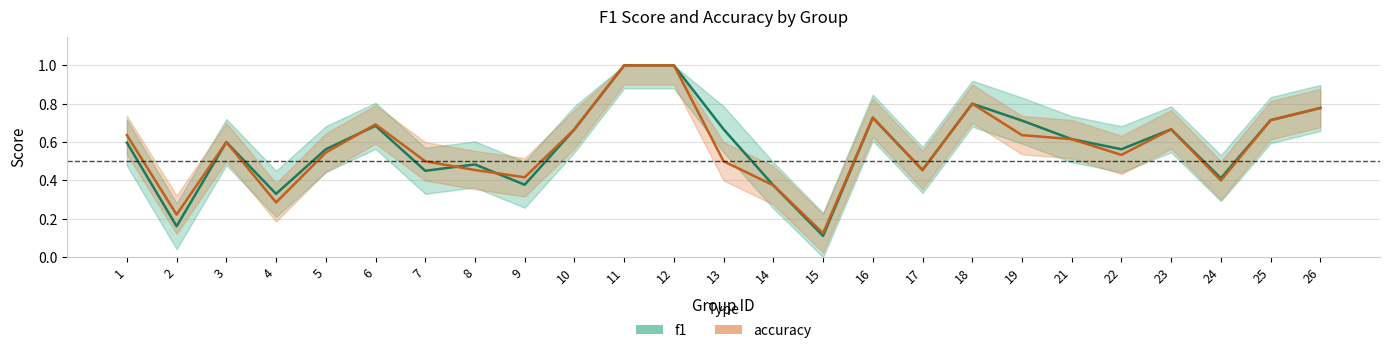

Which label corresponds to the largest value in the chart?

11